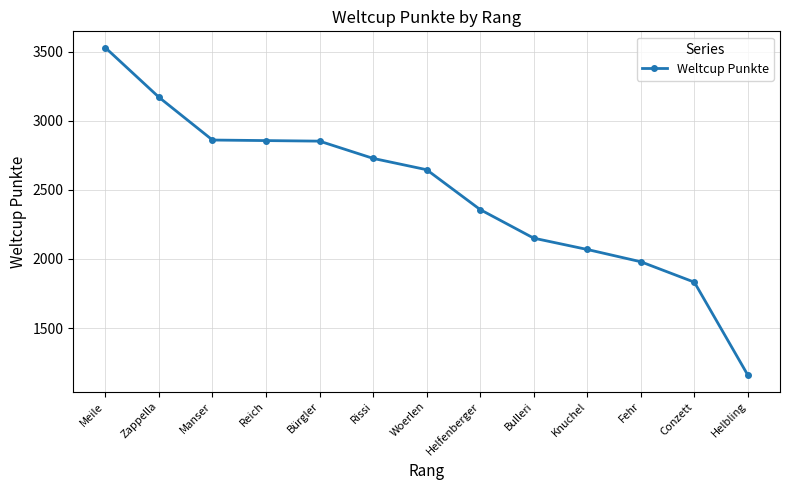

True or false: the data shows 2358 at Helfenberger.

True